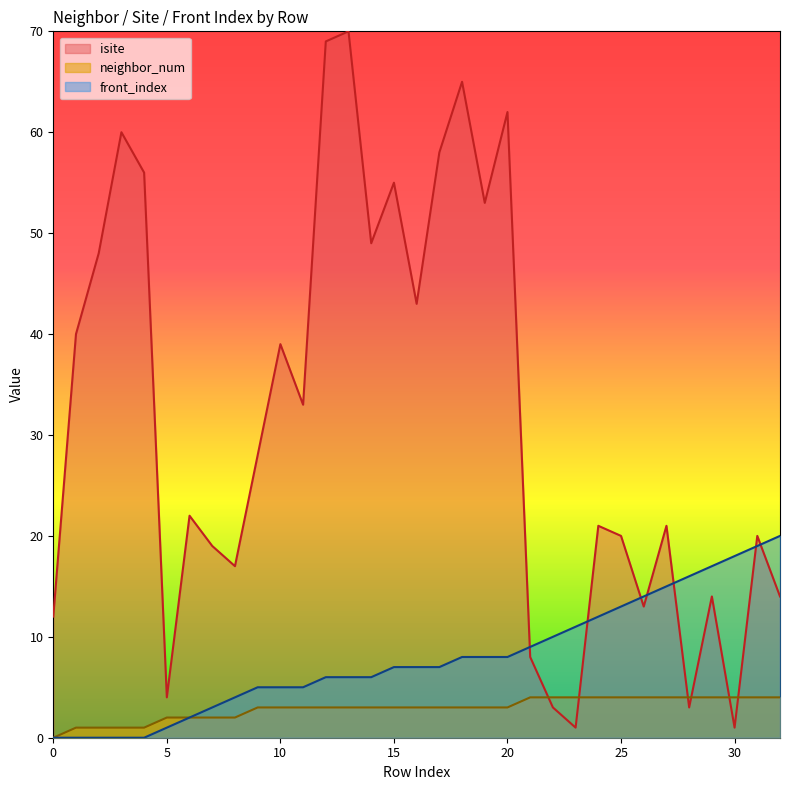

Reading right to left, list all the values displayed in this chart.

isite: 32=14	31=20	30=1	29=14	28=3	27=21	26=13	25=20	24=21	23=1	22=3	21=8	20=62	19=53	18=65	17=58	16=43	15=55	14=49	13=70	12=69	11=33	10=39	9=28	8=17	7=19	6=22	5=4	4=56	3=60	2=48	1=40	0=12
neighbor_num: 32=4	31=4	30=4	29=4	28=4	27=4	26=4	25=4	24=4	23=4	22=4	21=4	20=3	19=3	18=3	17=3	16=3	15=3	14=3	13=3	12=3	11=3	10=3	9=3	8=2	7=2	6=2	5=2	4=1	3=1	2=1	1=1	0=0
front_index: 32=20	31=19	30=18	29=17	28=16	27=15	26=14	25=13	24=12	23=11	22=10	21=9	20=8	19=8	18=8	17=7	16=7	15=7	14=6	13=6	12=6	11=5	10=5	9=5	8=4	7=3	6=2	5=1	4=0	3=0	2=0	1=0	0=0